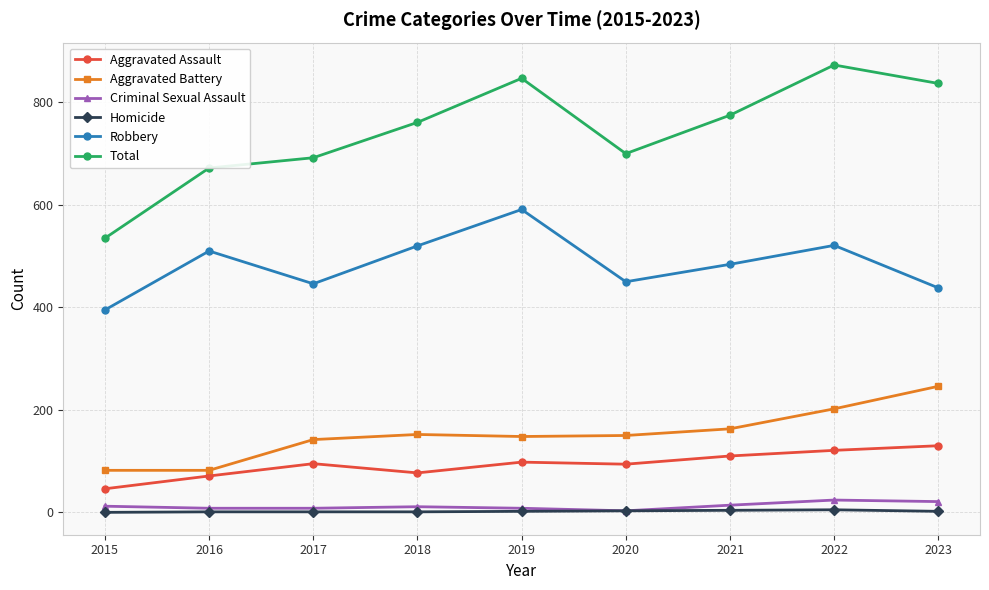

Which series has the largest total across all categories?

Total